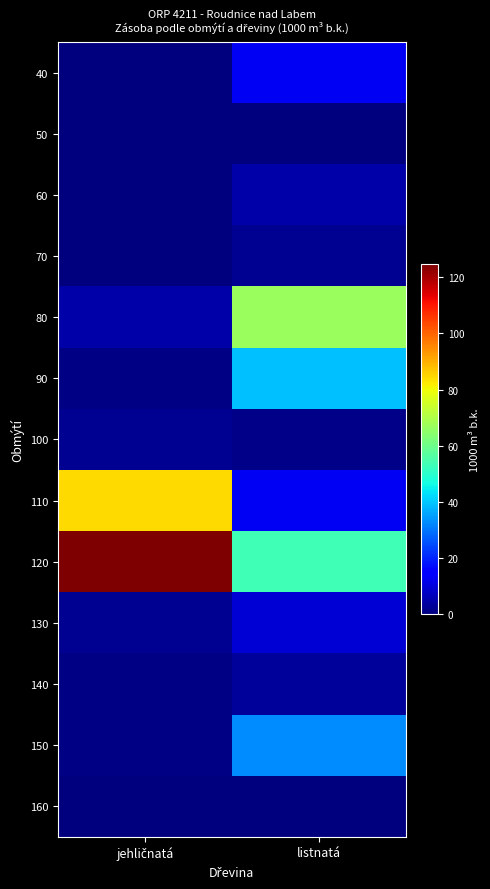

List the series in order of their peak value, lowest first.

160, 50, 70, 100, 140, 60, 130, 40, 150, 90, 80, 110, 120